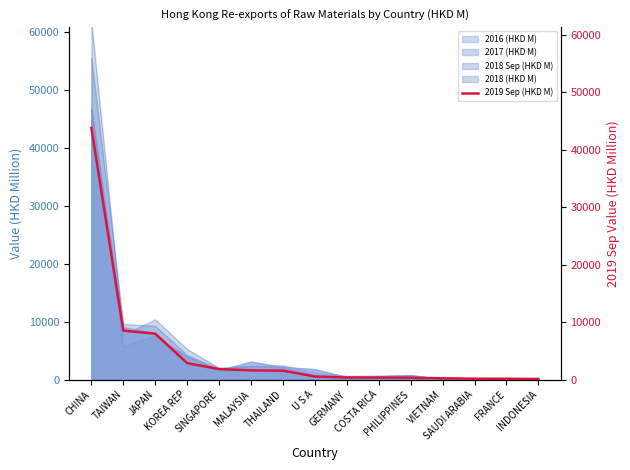

Reading right to left, what are all the values shown in this chart?

INDONESIA=105.5	FRANCE=139.6	SAUDI ARABIA=153.1	VIETNAM=226.0	PHILIPPINES=322.8	COSTA RICA=351.1	GERMANY=364.7	U S A=539.0	THAILAND=1551.0	MALAYSIA=1601.7	SINGAPORE=1820.8	KOREA REP=2864.8	JAPAN=7986.8	TAIWAN=8521.7	CHINA=43827.6